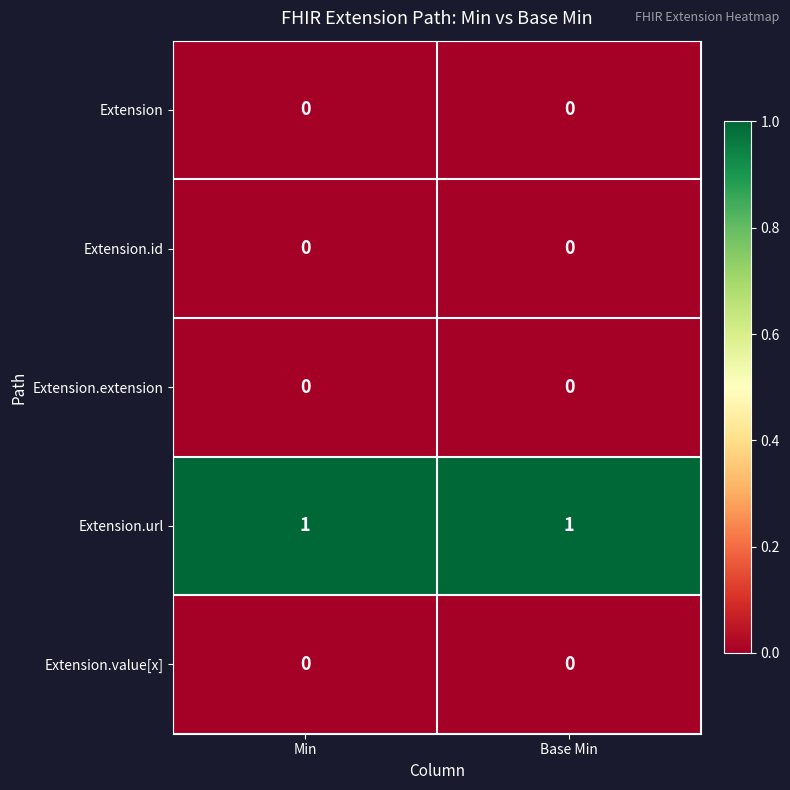

Reading left to right, list all the values displayed in this chart.

Extension: 0	0
Extension.id: 0	0
Extension.extension: 0	0
Extension.url: 1	1
Extension.value[x]: 0	0